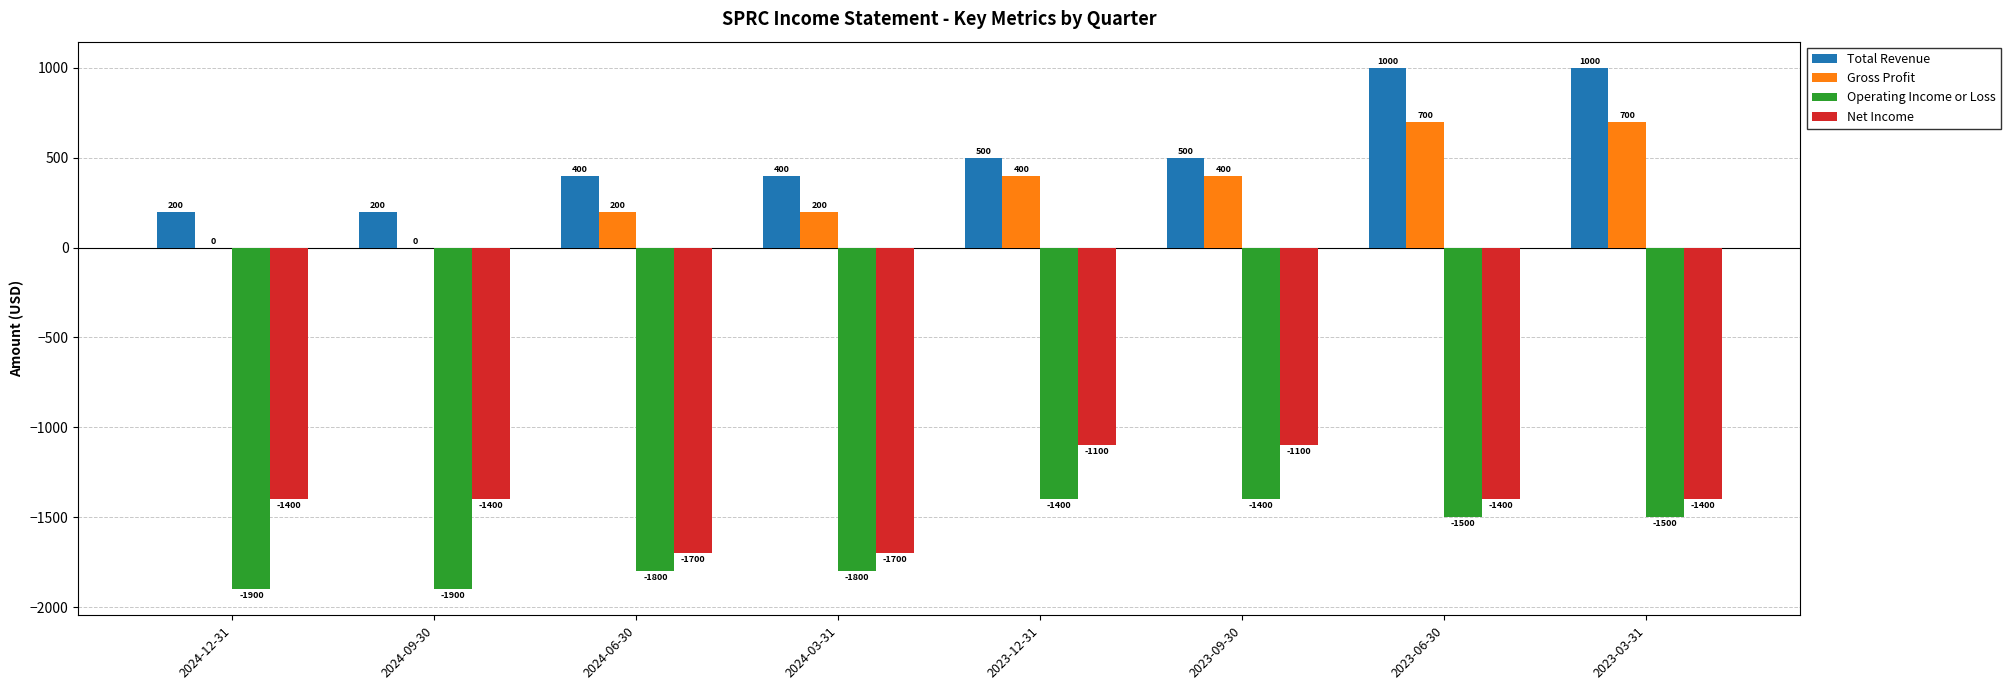

What is the highest value of the Net Income series?

-1100